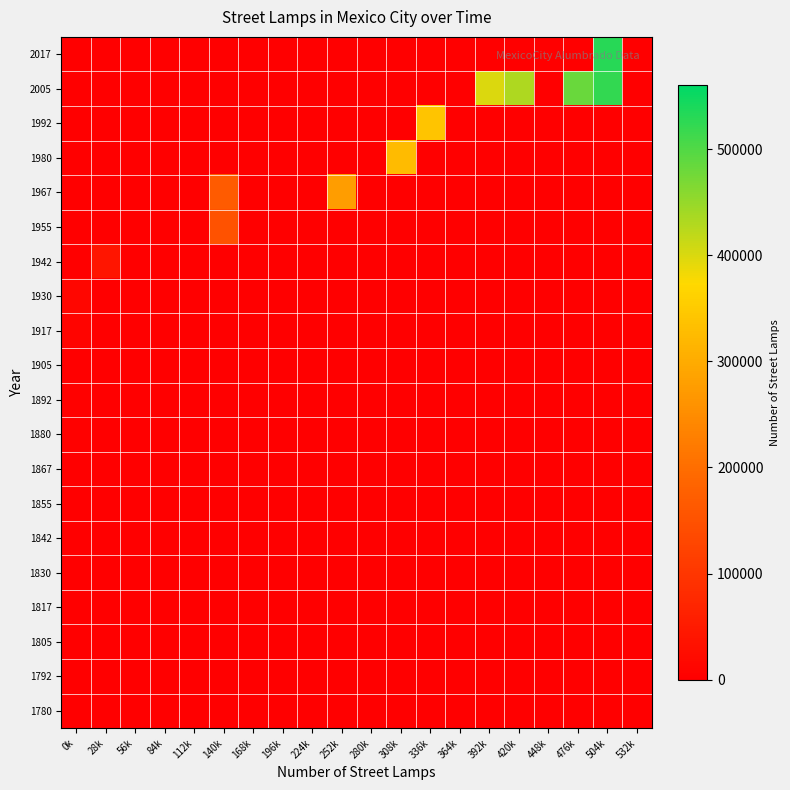

Reading right to left, transcribe all the data shown in this chart.

1780: 532k=0	504k=0	476k=0	448k=0	420k=0	392k=0	364k=0	336k=0	308k=0	280k=0	252k=0	224k=0	196k=0	168k=0	140k=0	112k=0	84k=0	56k=0	28k=0	0k=1128
1792: 532k=0	504k=0	476k=0	448k=0	420k=0	392k=0	364k=0	336k=0	308k=0	280k=0	252k=0	224k=0	196k=0	168k=0	140k=0	112k=0	84k=0	56k=0	28k=0	0k=0
1805: 532k=0	504k=0	476k=0	448k=0	420k=0	392k=0	364k=0	336k=0	308k=0	280k=0	252k=0	224k=0	196k=0	168k=0	140k=0	112k=0	84k=0	56k=0	28k=0	0k=0
1817: 532k=0	504k=0	476k=0	448k=0	420k=0	392k=0	364k=0	336k=0	308k=0	280k=0	252k=0	224k=0	196k=0	168k=0	140k=0	112k=0	84k=0	56k=0	28k=0	0k=0
1830: 532k=0	504k=0	476k=0	448k=0	420k=0	392k=0	364k=0	336k=0	308k=0	280k=0	252k=0	224k=0	196k=0	168k=0	140k=0	112k=0	84k=0	56k=0	28k=0	0k=0
1842: 532k=0	504k=0	476k=0	448k=0	420k=0	392k=0	364k=0	336k=0	308k=0	280k=0	252k=0	224k=0	196k=0	168k=0	140k=0	112k=0	84k=0	56k=0	28k=0	0k=1240
1855: 532k=0	504k=0	476k=0	448k=0	420k=0	392k=0	364k=0	336k=0	308k=0	280k=0	252k=0	224k=0	196k=0	168k=0	140k=0	112k=0	84k=0	56k=0	28k=0	0k=1914
1867: 532k=0	504k=0	476k=0	448k=0	420k=0	392k=0	364k=0	336k=0	308k=0	280k=0	252k=0	224k=0	196k=0	168k=0	140k=0	112k=0	84k=0	56k=0	28k=0	0k=0
1880: 532k=0	504k=0	476k=0	448k=0	420k=0	392k=0	364k=0	336k=0	308k=0	280k=0	252k=0	224k=0	196k=0	168k=0	140k=0	112k=0	84k=0	56k=0	28k=0	0k=2271
1892: 532k=0	504k=0	476k=0	448k=0	420k=0	392k=0	364k=0	336k=0	308k=0	280k=0	252k=0	224k=0	196k=0	168k=0	140k=0	112k=0	84k=0	56k=0	28k=0	0k=2581
1905: 532k=0	504k=0	476k=0	448k=0	420k=0	392k=0	364k=0	336k=0	308k=0	280k=0	252k=0	224k=0	196k=0	168k=0	140k=0	112k=0	84k=0	56k=0	28k=0	0k=1154
1917: 532k=0	504k=0	476k=0	448k=0	420k=0	392k=0	364k=0	336k=0	308k=0	280k=0	252k=0	224k=0	196k=0	168k=0	140k=0	112k=0	84k=0	56k=0	28k=0	0k=8881
1930: 532k=0	504k=0	476k=0	448k=0	420k=0	392k=0	364k=0	336k=0	308k=0	280k=0	252k=0	224k=0	196k=0	168k=0	140k=0	112k=0	84k=0	56k=0	28k=0	0k=12942
1942: 532k=0	504k=0	476k=0	448k=0	420k=0	392k=0	364k=0	336k=0	308k=0	280k=0	252k=0	224k=0	196k=0	168k=0	140k=0	112k=0	84k=0	56k=0	28k=40407	0k=0
1955: 532k=0	504k=0	476k=0	448k=0	420k=0	392k=0	364k=0	336k=0	308k=0	280k=0	252k=0	224k=0	196k=0	168k=0	140k=151897	112k=0	84k=0	56k=0	28k=0	0k=0
1967: 532k=0	504k=0	476k=0	448k=0	420k=0	392k=0	364k=0	336k=0	308k=0	280k=0	252k=275779	224k=0	196k=0	168k=0	140k=166445	112k=0	84k=0	56k=0	28k=0	0k=0
1980: 532k=0	504k=0	476k=0	448k=0	420k=0	392k=0	364k=0	336k=0	308k=325000	280k=0	252k=0	224k=0	196k=0	168k=0	140k=0	112k=0	84k=0	56k=0	28k=0	0k=0
1992: 532k=0	504k=0	476k=0	448k=0	420k=0	392k=0	364k=0	336k=340406	308k=0	280k=0	252k=0	224k=0	196k=0	168k=0	140k=0	112k=0	84k=0	56k=0	28k=0	0k=0
2005: 532k=0	504k=521446	476k=483000	448k=0	420k=432724	392k=400000	364k=0	336k=0	308k=0	280k=0	252k=0	224k=0	196k=0	168k=0	140k=0	112k=0	84k=0	56k=0	28k=0	0k=0
2017: 532k=0	504k=531217	476k=0	448k=0	420k=0	392k=0	364k=0	336k=0	308k=0	280k=0	252k=0	224k=0	196k=0	168k=0	140k=0	112k=0	84k=0	56k=0	28k=0	0k=0